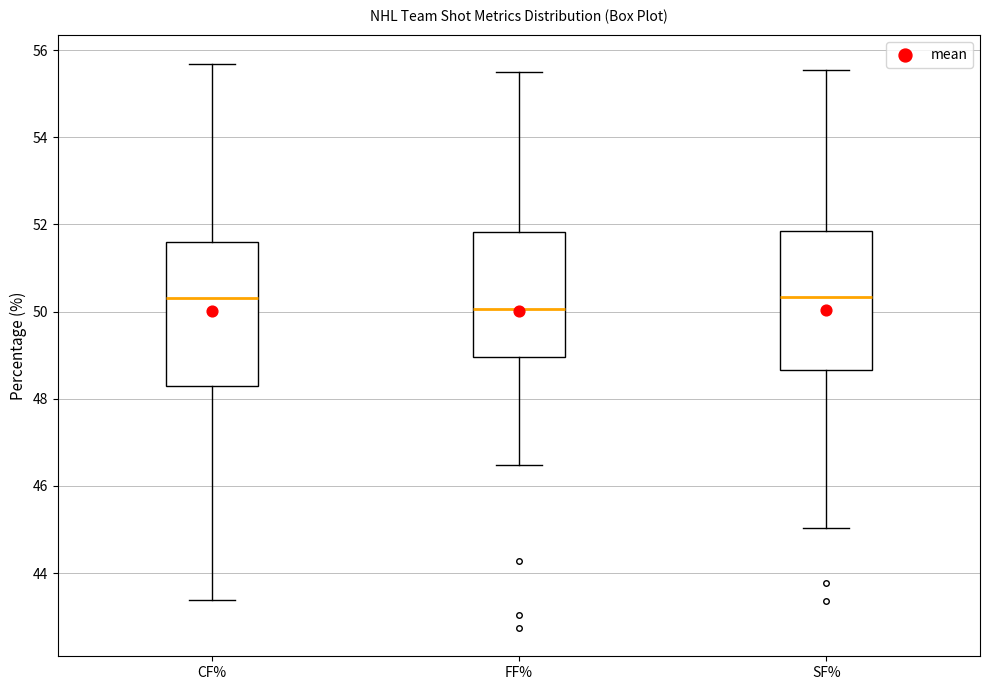

Where does the lower whisker of the box for FF% end on the y-axis? The values are not printed on the chart, so give them approximately, as read against the axis.

46.4